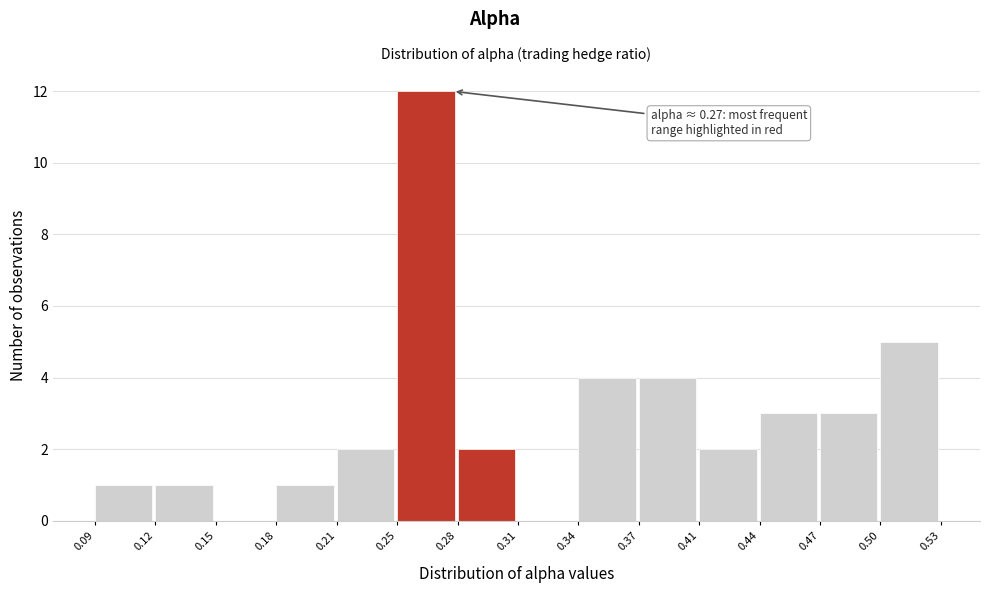

Reading left to right, transcribe all the data shown in this chart.

0.09=1	0.12=1	0.15=0	0.18=1	0.21=2	0.25=12	0.28=2	0.31=0	0.34=4	0.37=4	0.41=2	0.44=3	0.47=3	0.50=5